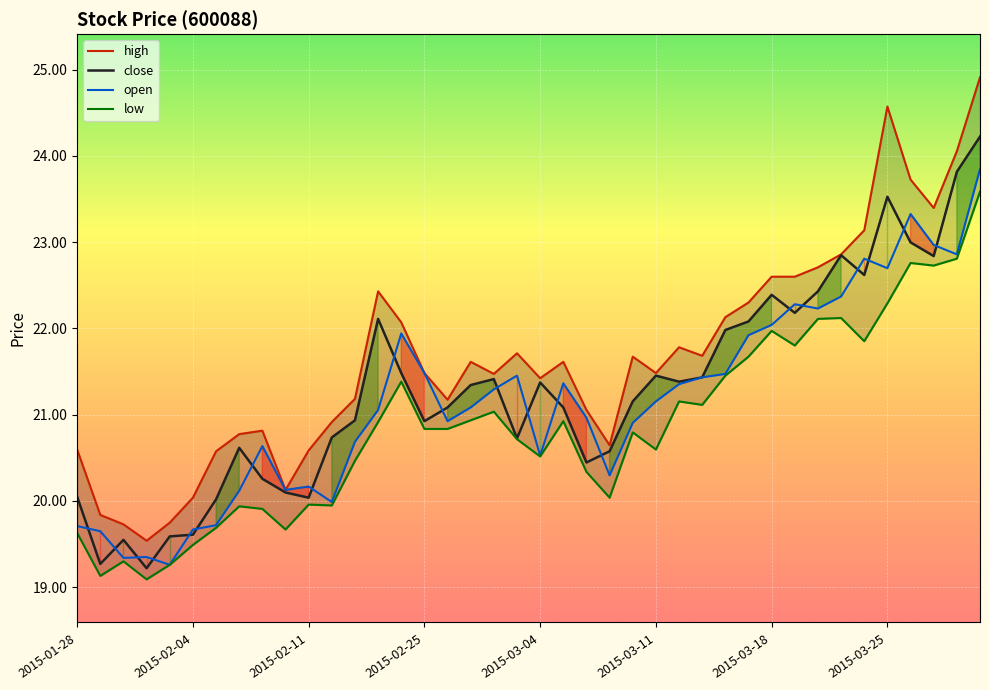

What is the maximum value for close?

24.2